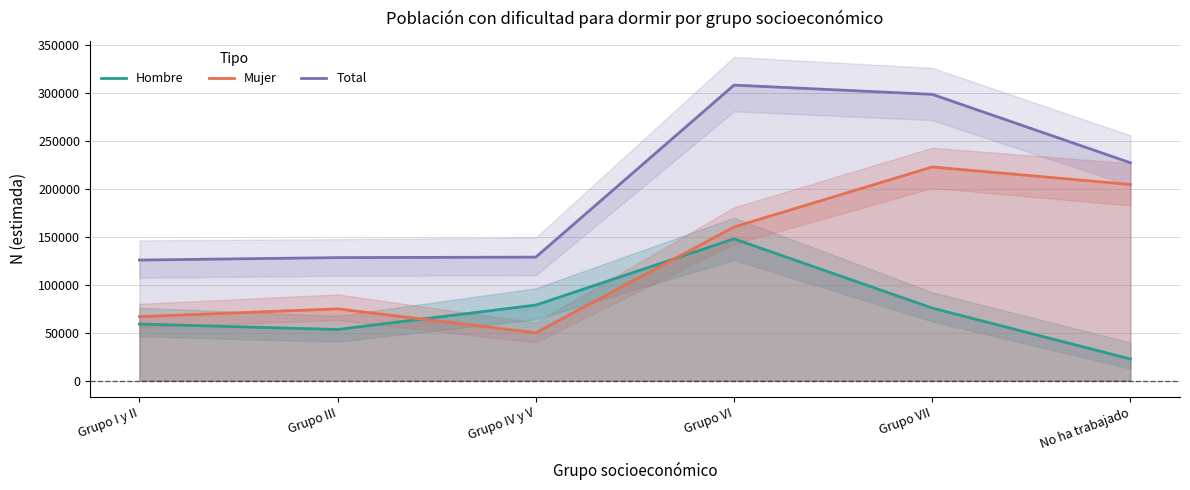

At which label does Mujer reach its minimum?

Grupo IV y V